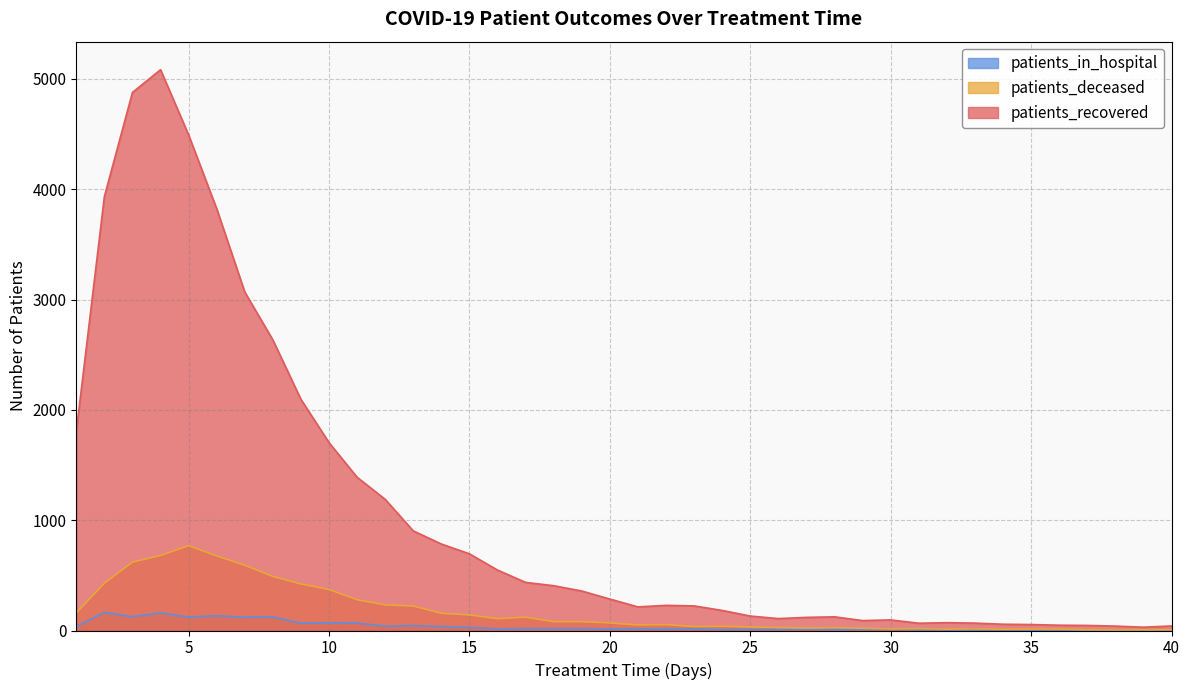

True or false: patients_deceased and patients_recovered cross at least once.

False